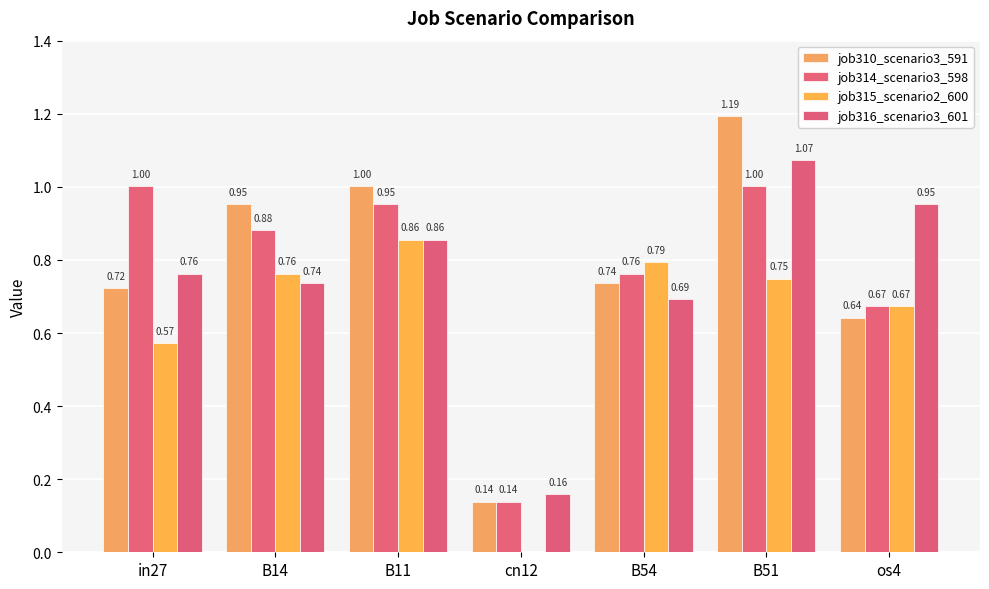

What is the maximum value for job314_scenario3_598?

1.0